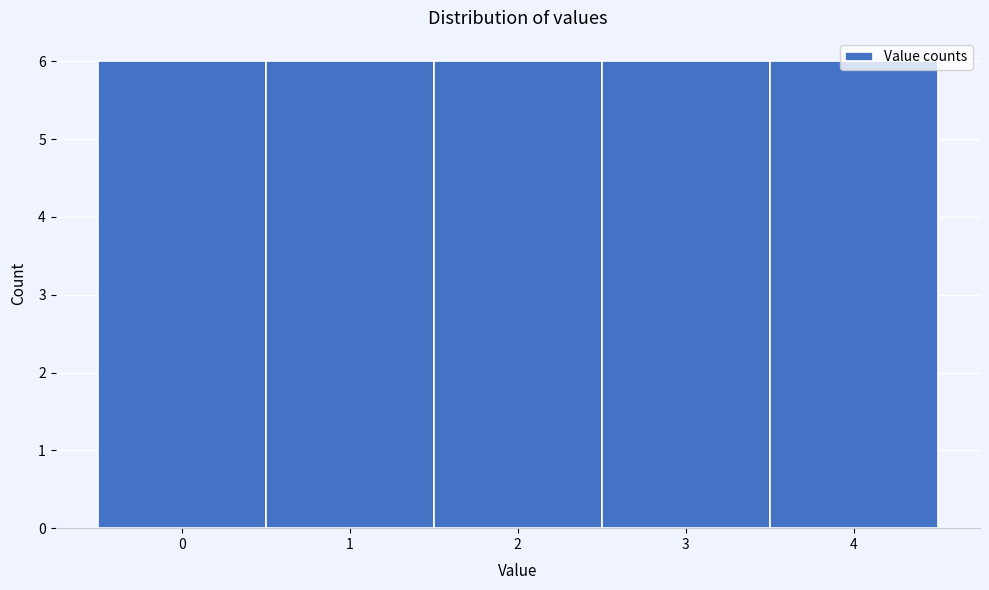

Reading left to right, list every bar in this chart as the range it spans on the x-axis followed by its height. The values are not printed on the chart, so give them approximately, as read against the axis.

-0.5 to 0.5: 6
0.5 to 1.5: 6
1.5 to 2.5: 6
2.5 to 3.5: 6
3.5 to 4.5: 6